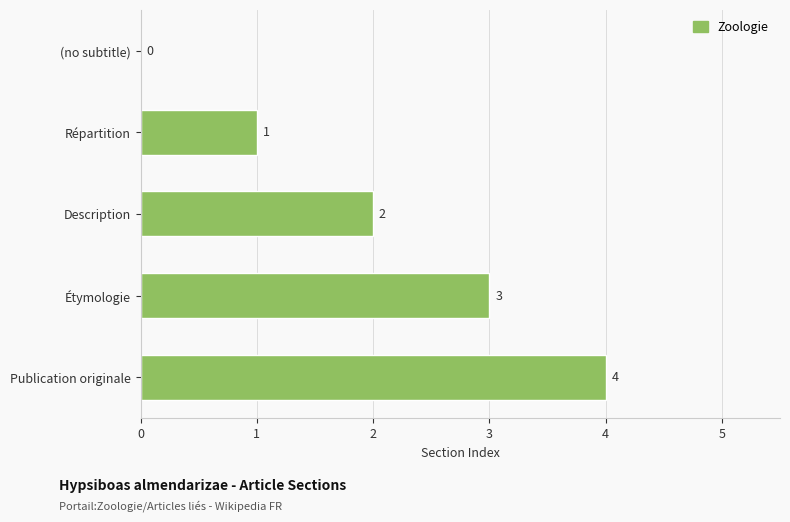

Are the bars horizontal?

Yes